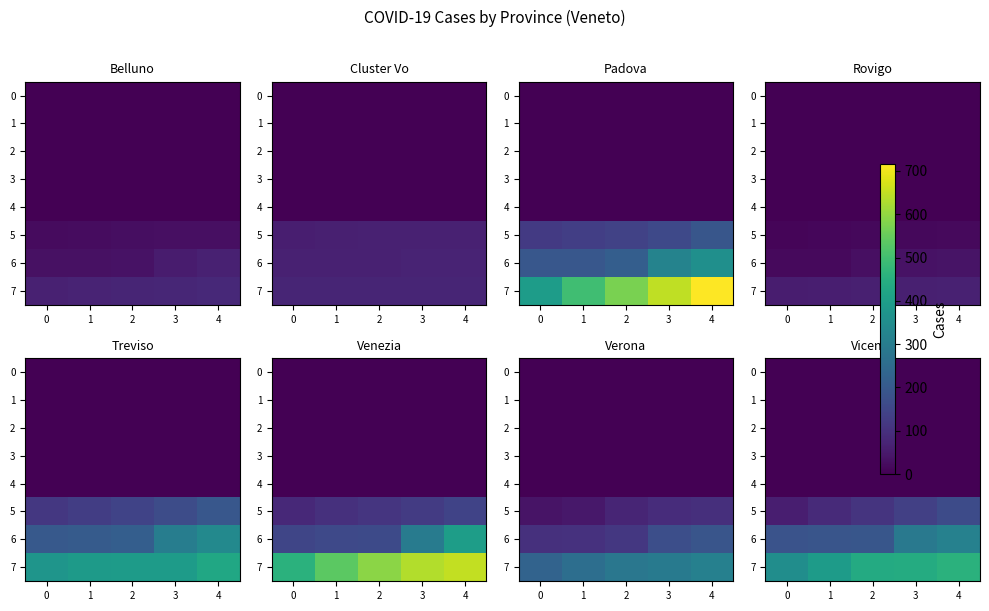

The 3 series shows 0 at 2. True or false?

True